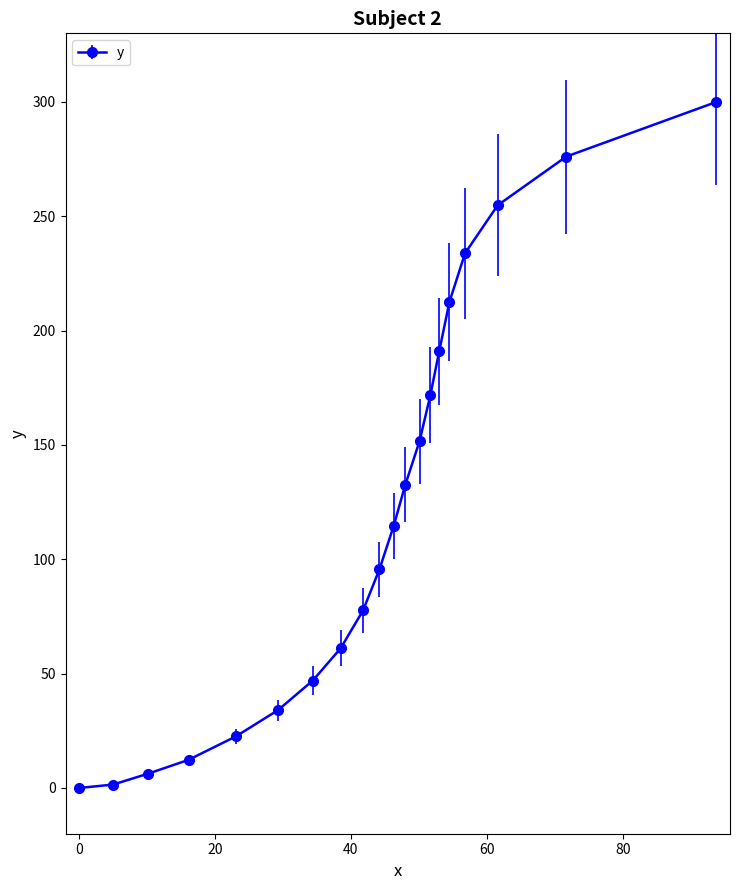

What is the average value?

119.8